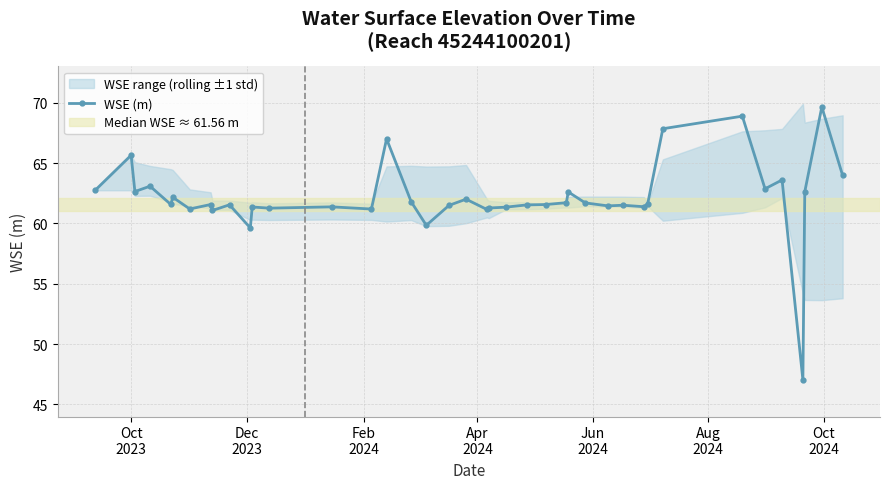

What is the sum of all values?

2485.4